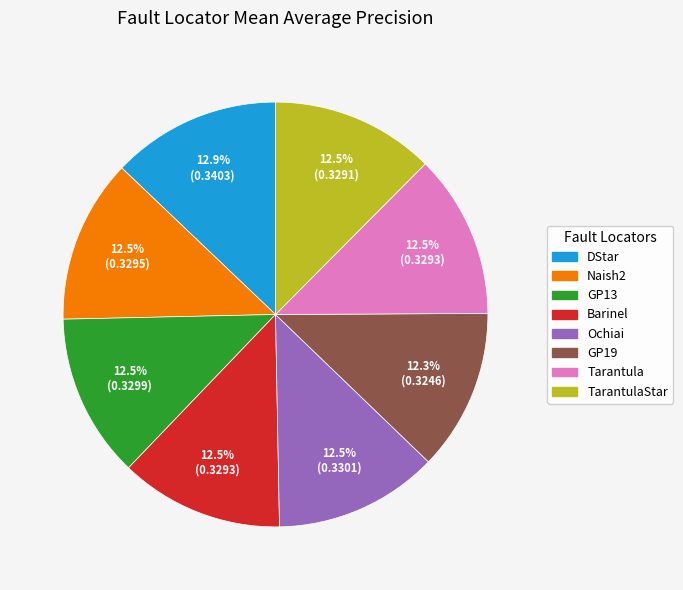

Is there any slice that represents more than half of the pie?

No